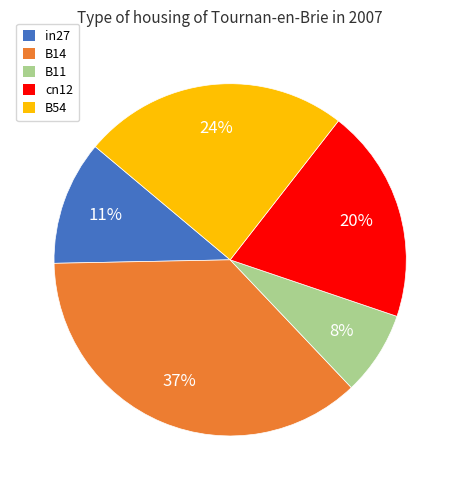

To the nearest percent, what portion does B11 represent?

8%